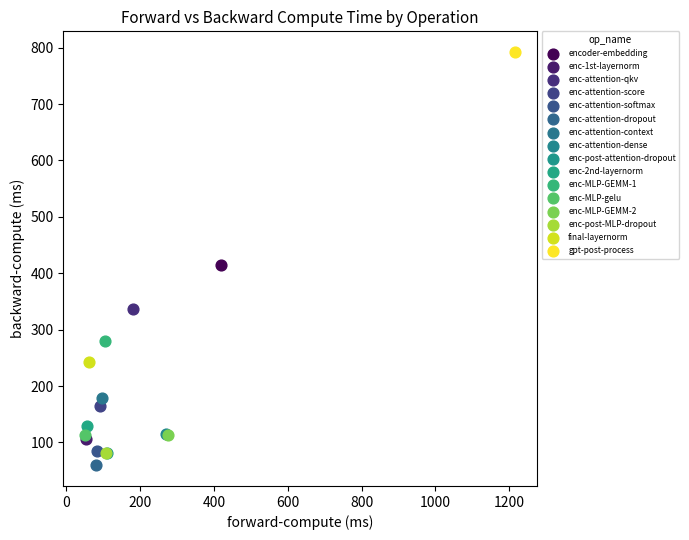

What are all the series names shown in the legend?

encoder-embedding, enc-1st-layernorm, enc-attention-qkv, enc-attention-score, enc-attention-softmax, enc-attention-dropout, enc-attention-context, enc-attention-dense, enc-post-attention-dropout, enc-2nd-layernorm, enc-MLP-GEMM-1, enc-MLP-gelu, enc-MLP-GEMM-2, enc-post-MLP-dropout, final-layernorm, gpt-post-process